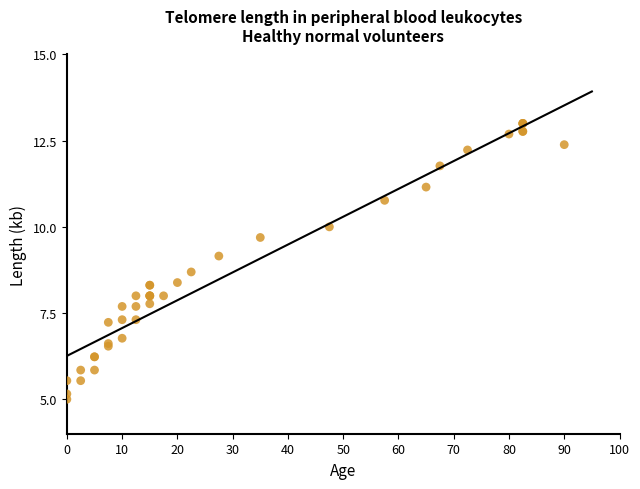

What Y value in the scatter plot is closest to 9?

9.2